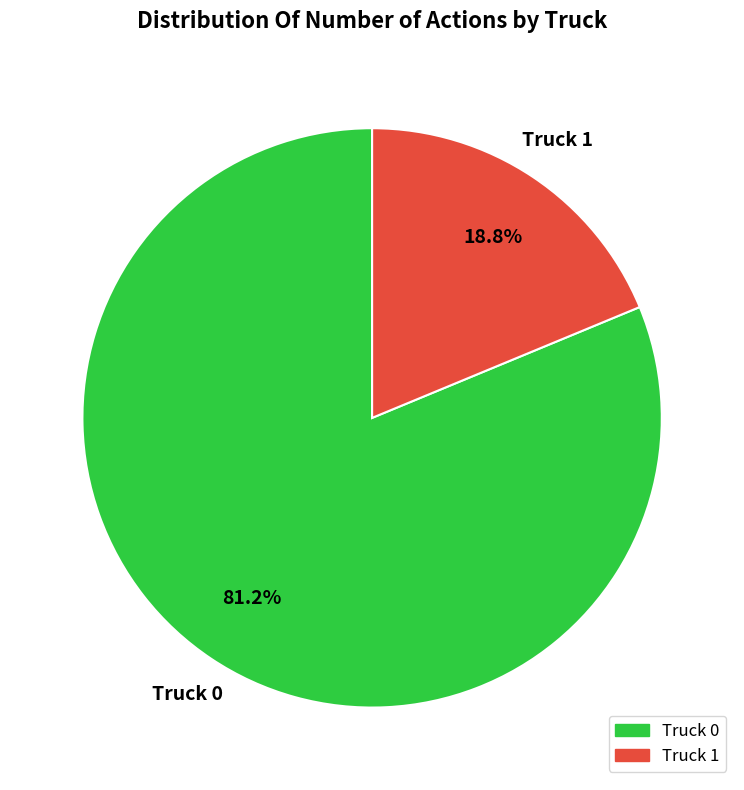

Is it true that Truck 1 is 28% of the pie?

False